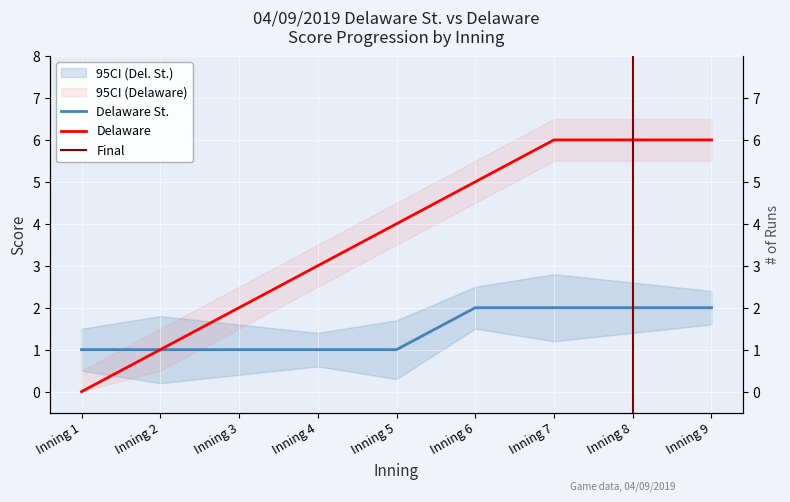

What is the difference between the maximum and minimum values in the Delaware St. Score series?

1